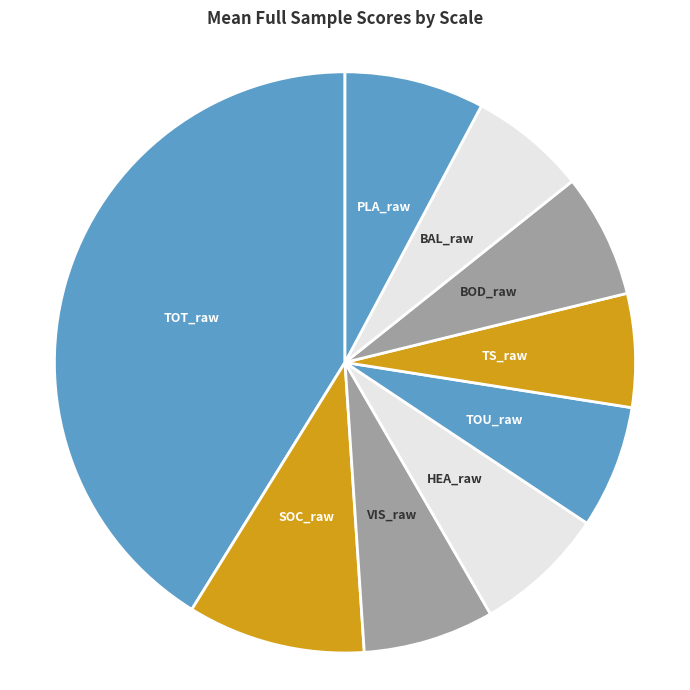

Combined, do TOT_raw and VIS_raw account for over 50%?

No